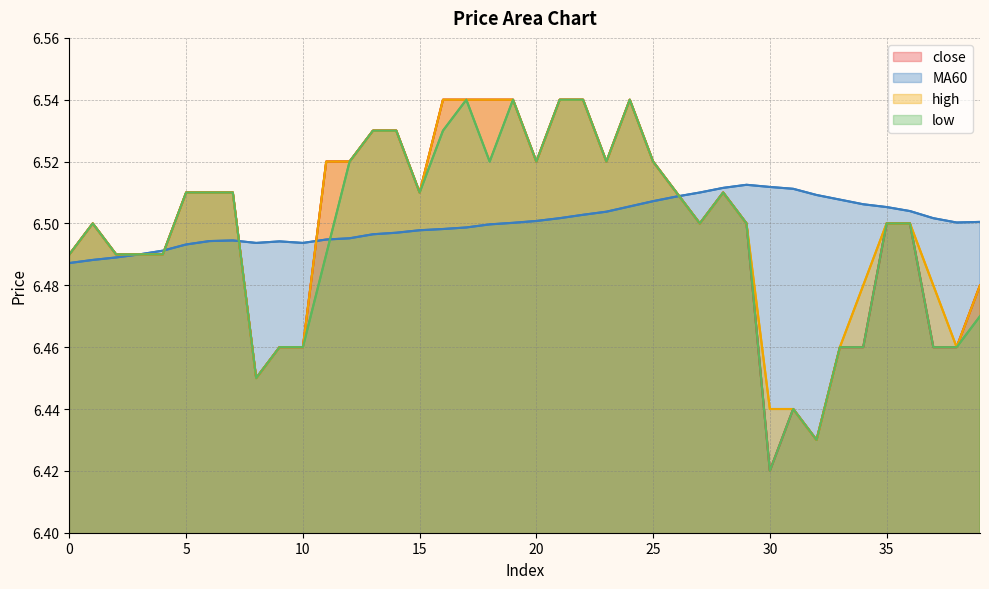

Reading left to right, transcribe all the data shown in this chart.

close: 6.5	6.5	6.5	6.5	6.5	6.5	6.5	6.5	6.5	6.5	6.5	6.5	6.5	6.5	6.5	6.5	6.5	6.5	6.5	6.5	6.5	6.5	6.5	6.5	6.5	6.5	6.5	6.5	6.5	6.5	6.4	6.4	6.4	6.5	6.5	6.5	6.5	6.5	6.5	6.5
MA60: 6.5	6.5	6.5	6.5	6.5	6.5	6.5	6.5	6.5	6.5	6.5	6.5	6.5	6.5	6.5	6.5	6.5	6.5	6.5	6.5	6.5	6.5	6.5	6.5	6.5	6.5	6.5	6.5	6.5	6.5	6.5	6.5	6.5	6.5	6.5	6.5	6.5	6.5	6.5	6.5
high: 6.5	6.5	6.5	6.5	6.5	6.5	6.5	6.5	6.5	6.5	6.5	6.5	6.5	6.5	6.5	6.5	6.5	6.5	6.5	6.5	6.5	6.5	6.5	6.5	6.5	6.5	6.5	6.5	6.5	6.5	6.4	6.4	6.4	6.5	6.5	6.5	6.5	6.5	6.5	6.5
low: 6.5	6.5	6.5	6.5	6.5	6.5	6.5	6.5	6.5	6.5	6.5	6.5	6.5	6.5	6.5	6.5	6.5	6.5	6.5	6.5	6.5	6.5	6.5	6.5	6.5	6.5	6.5	6.5	6.5	6.5	6.4	6.4	6.4	6.5	6.5	6.5	6.5	6.5	6.5	6.5